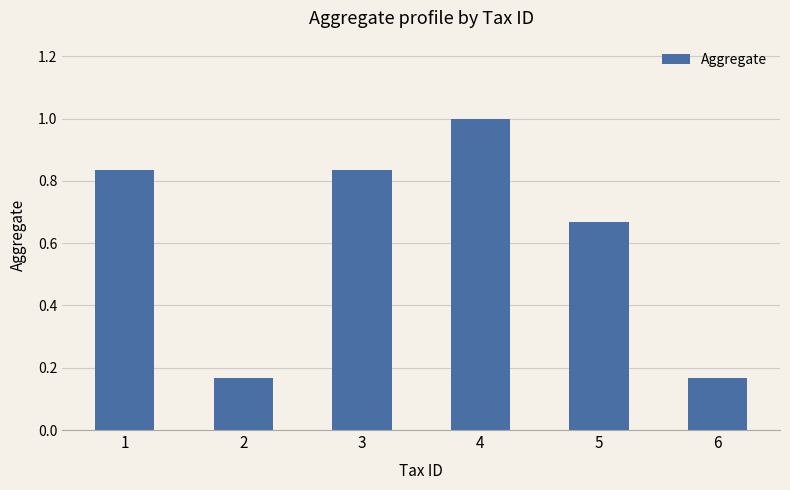

What value does the data have at 4?

1.0